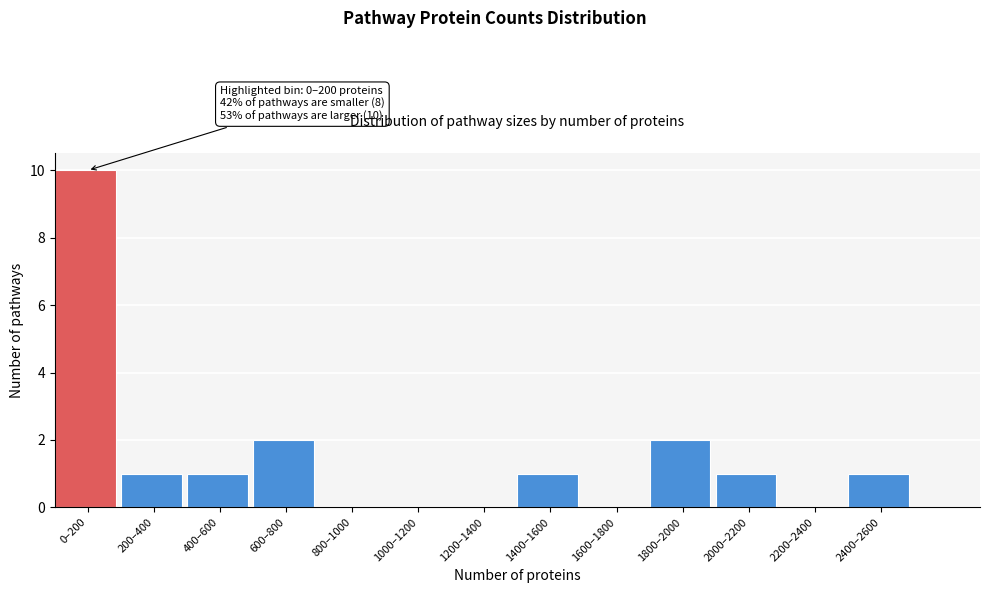

Reading right to left, list all the values displayed in this chart.

2400–2600=1	2200–2400=0	2000–2200=1	1800–2000=2	1600–1800=0	1400–1600=1	1200–1400=0	1000–1200=0	800–1000=0	600–800=2	400–600=1	200–400=1	0–200=10